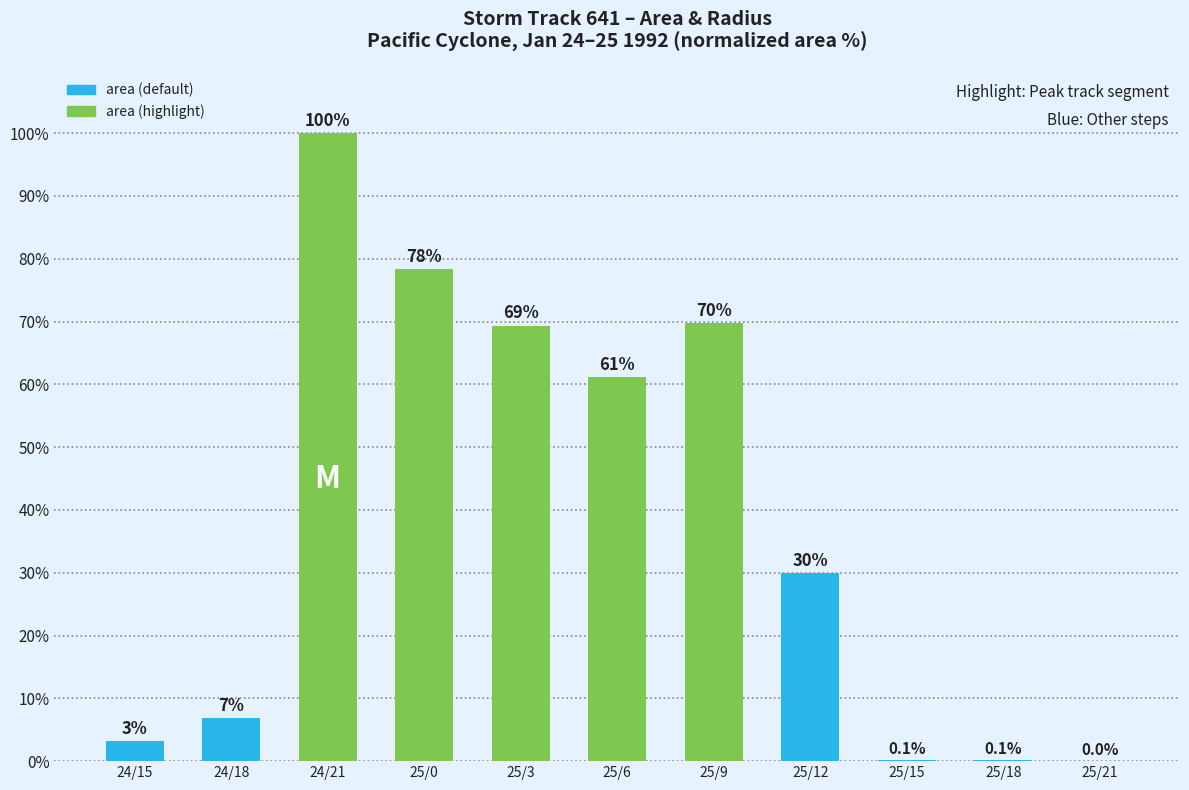

What is the difference between the values at 25/3 and 24/15?

66.2